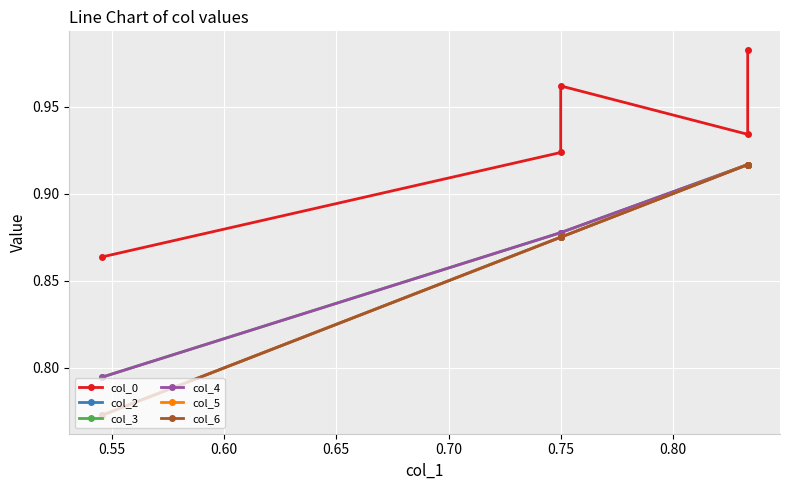

True or false: col_0 has a value of 0.7 at 0.75.

False